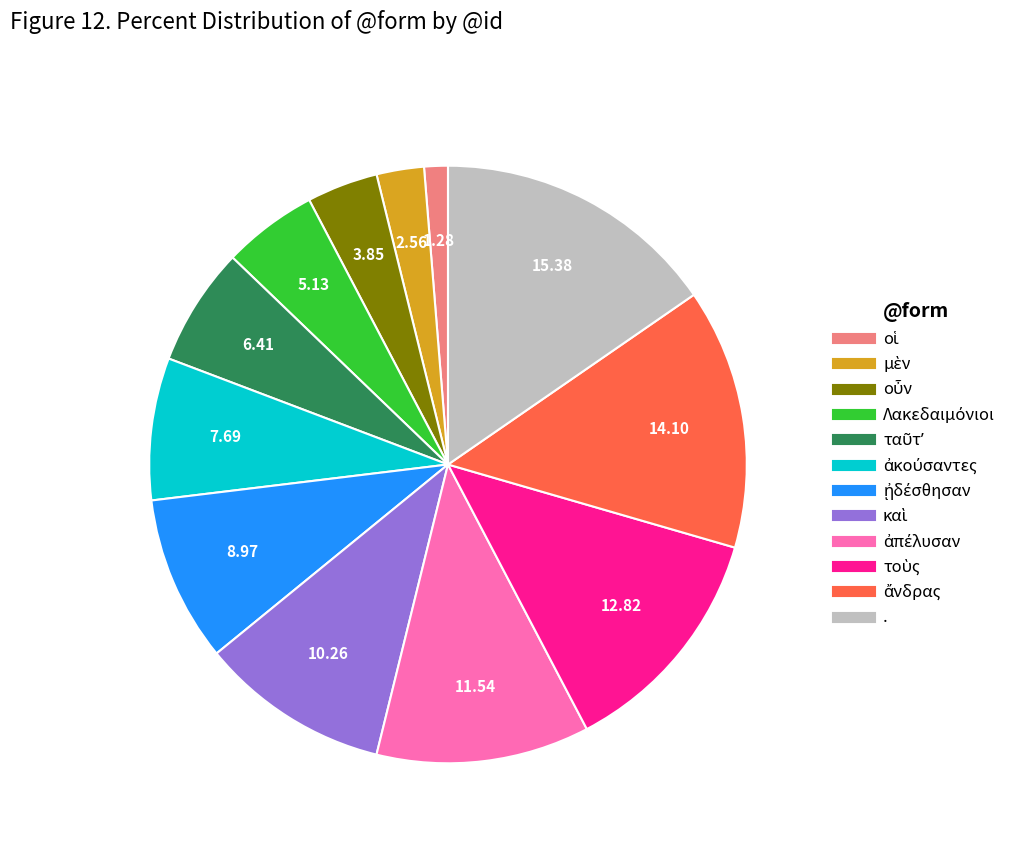

Does any single category account for the majority?

No